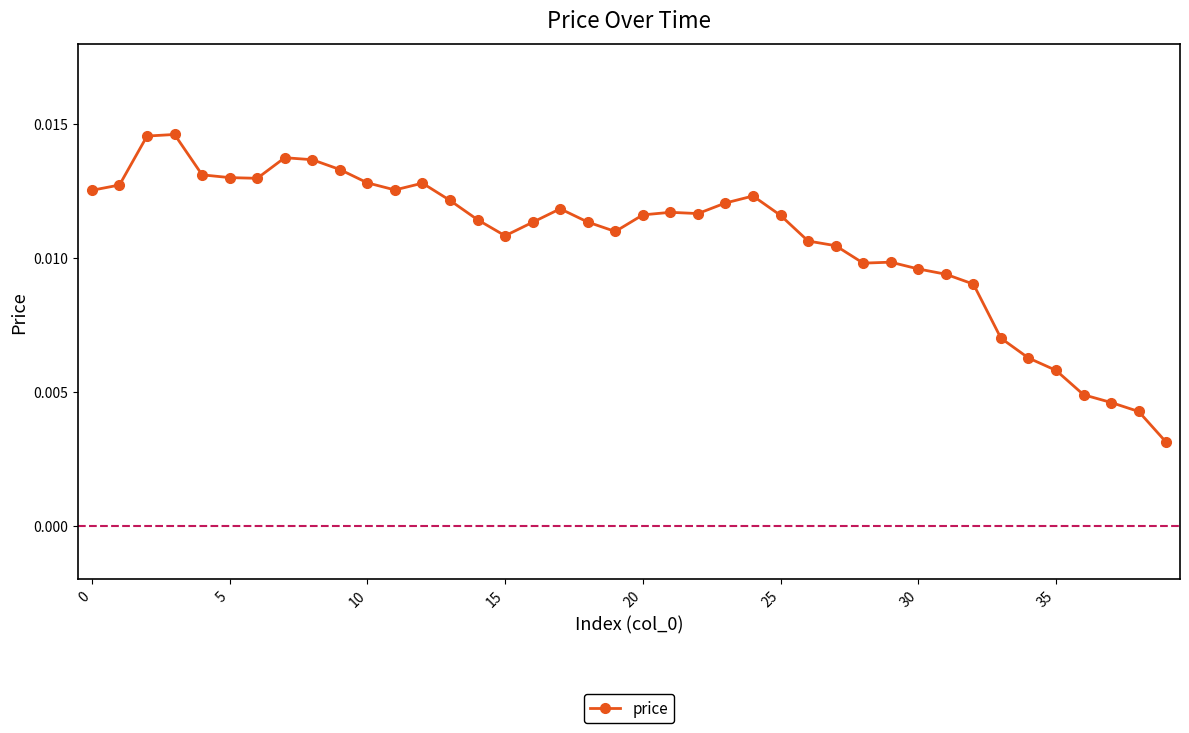

True or false: the data has more than 0 interior local peaks.

True